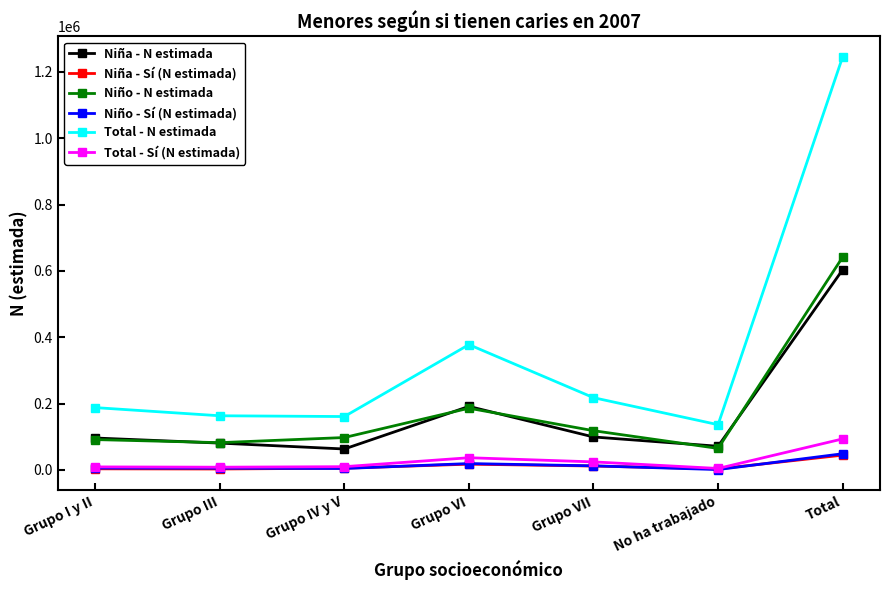

What is the lowest value of the Total - N estimada series?

136555